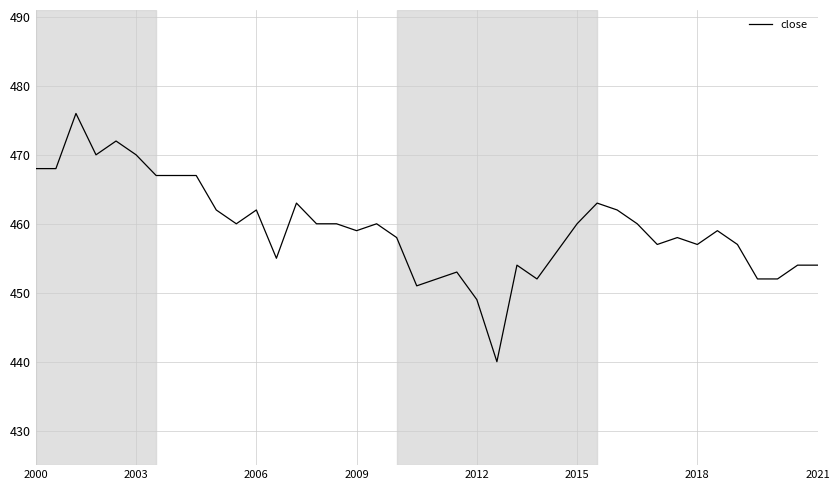

What is the smallest value displayed?

440